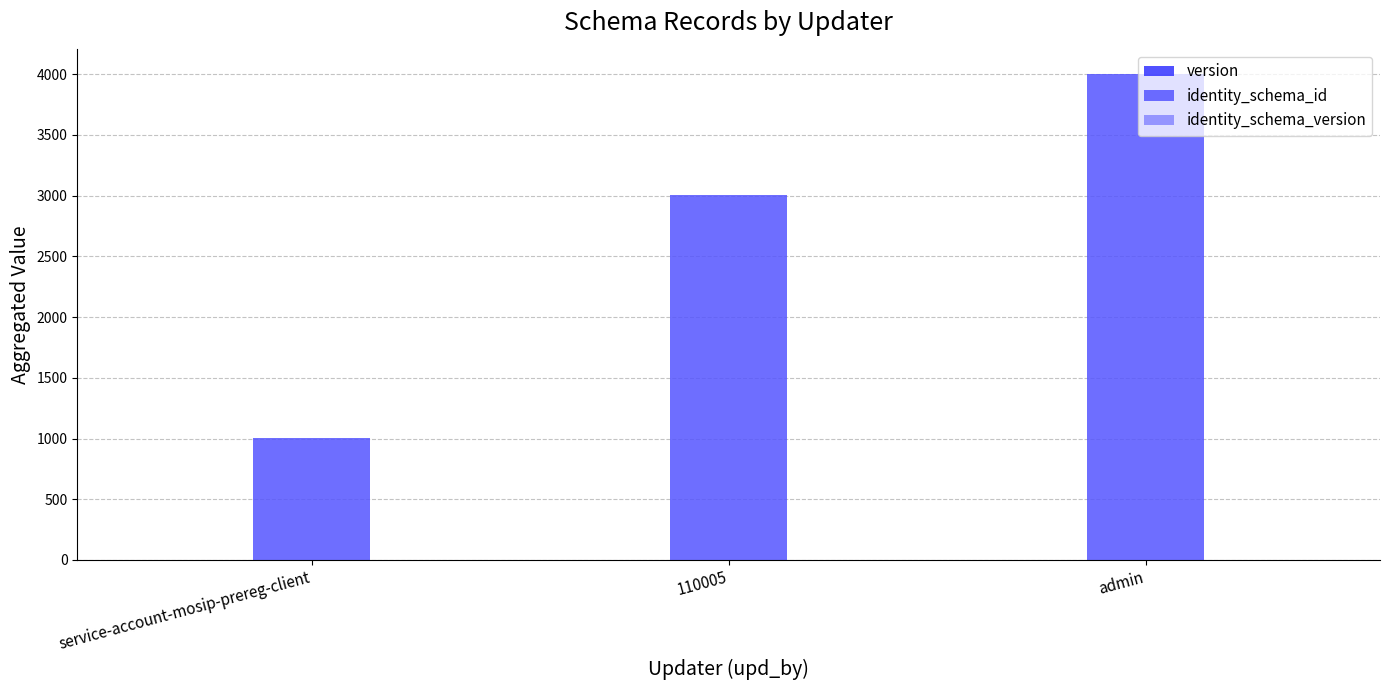

Between 110005 and admin, which series saw the biggest shift?

identity_schema_id